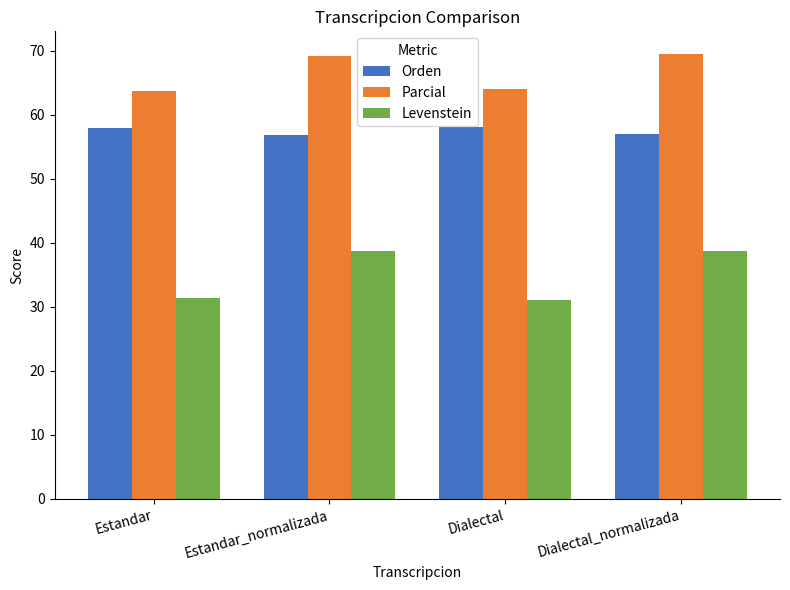

What is the highest value of the Levenstein series?

38.8